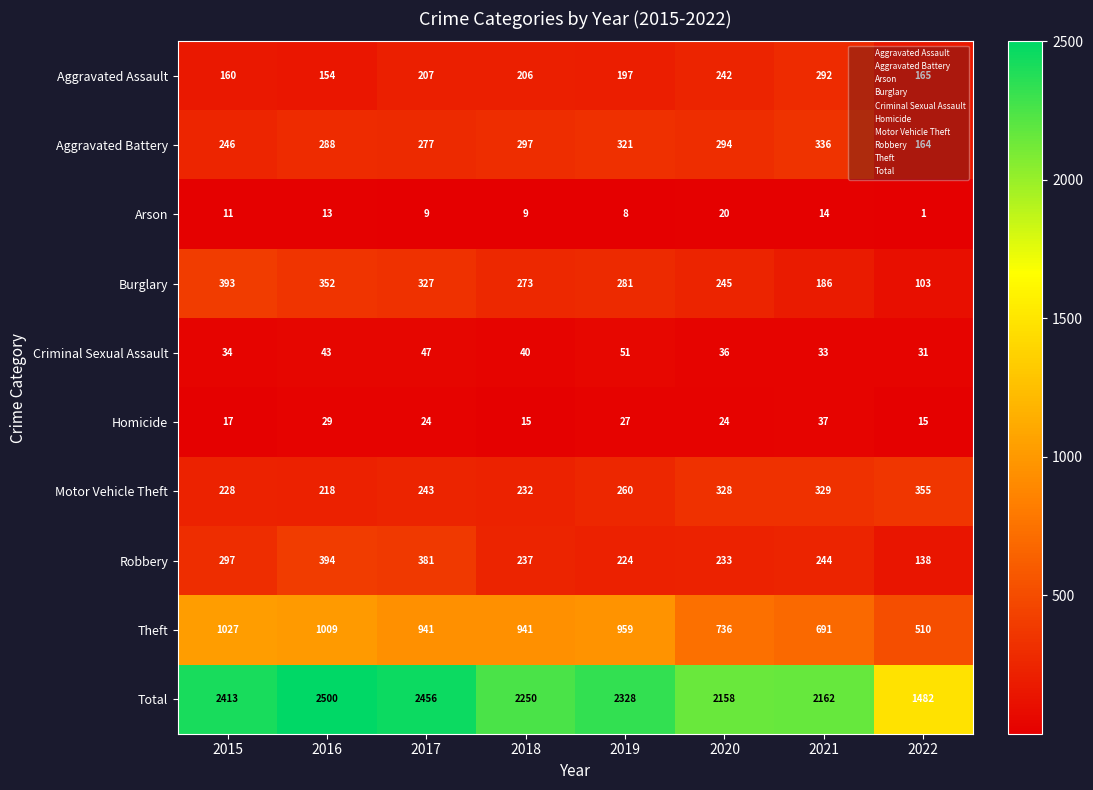

List the series in order of their peak value, highest first.

Total, Theft, Robbery, Burglary, Motor Vehicle Theft, Aggravated Battery, Aggravated Assault, Criminal Sexual Assault, Homicide, Arson